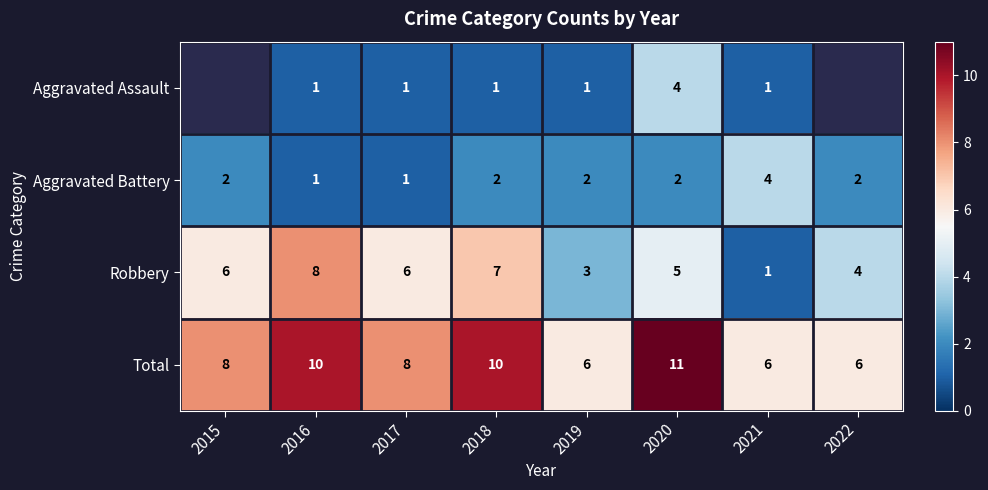

At which label does Total reach its peak?

2020